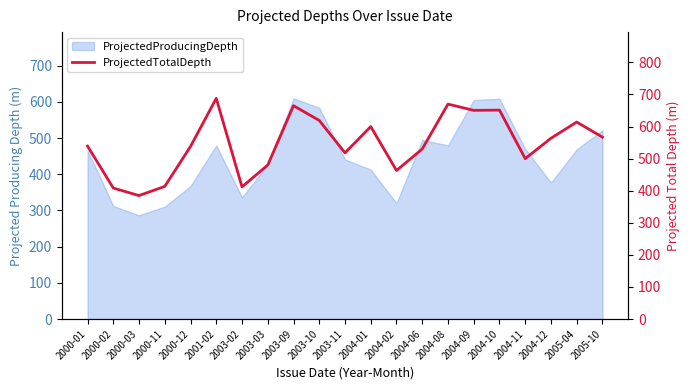

How many values exceed 539?

11